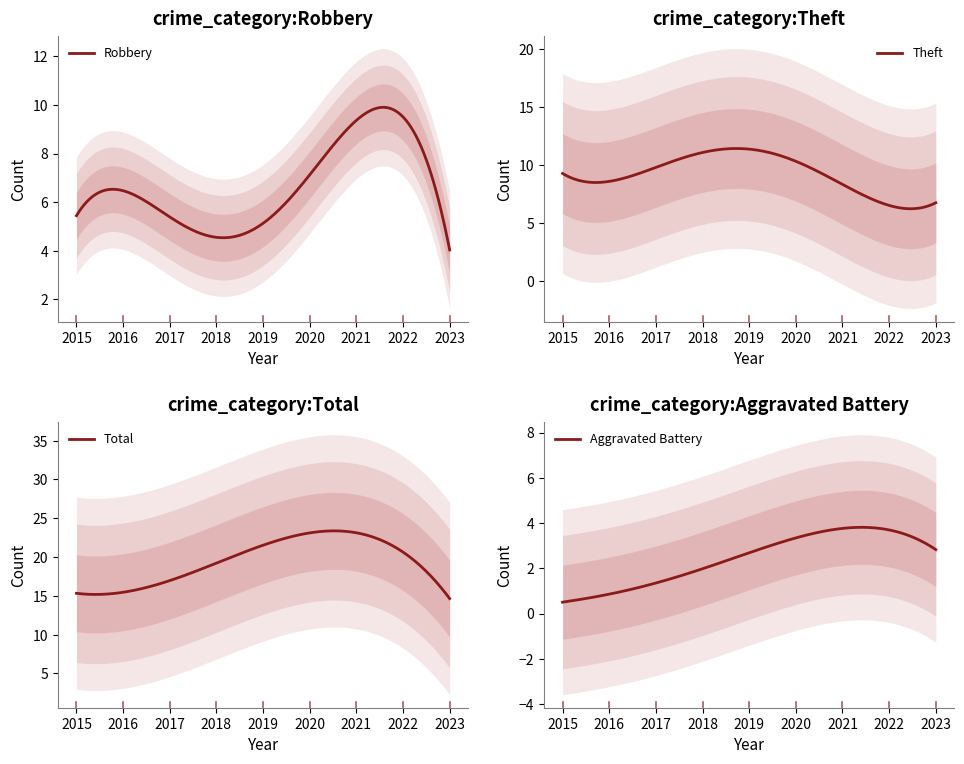

At which label does Robbery reach its minimum?

2023